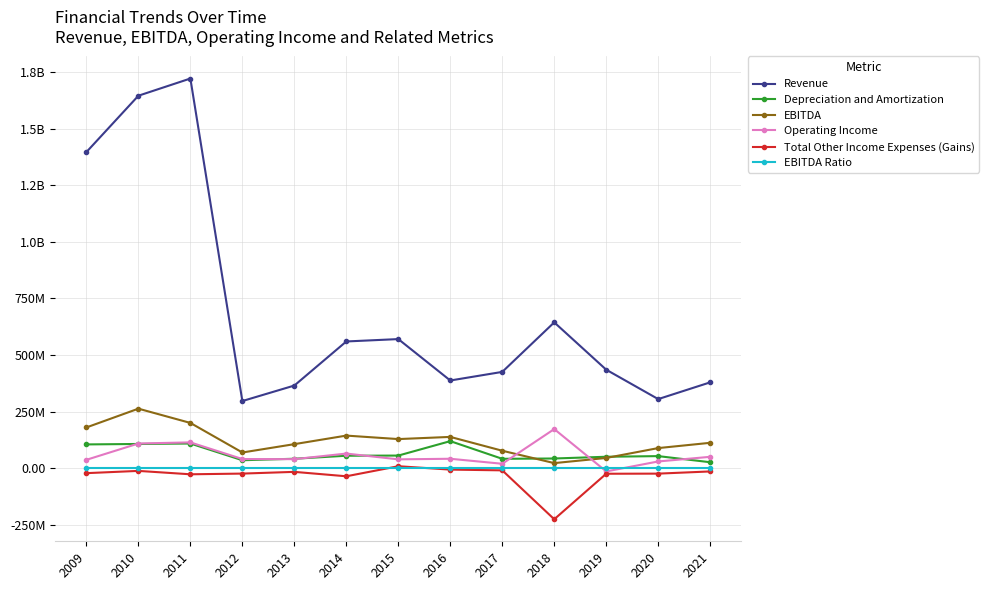

Does the chart have visible grid lines?

Yes